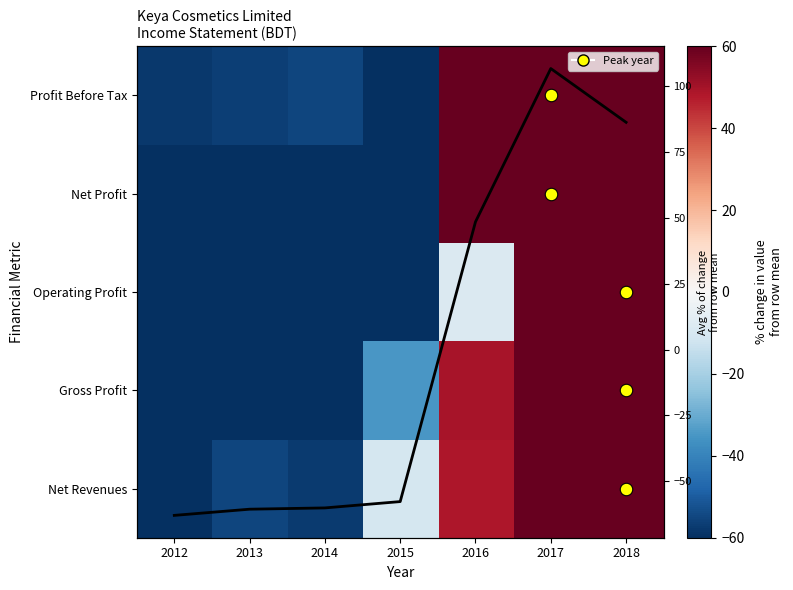

What is the minimum value shown in the chart?

-87.0